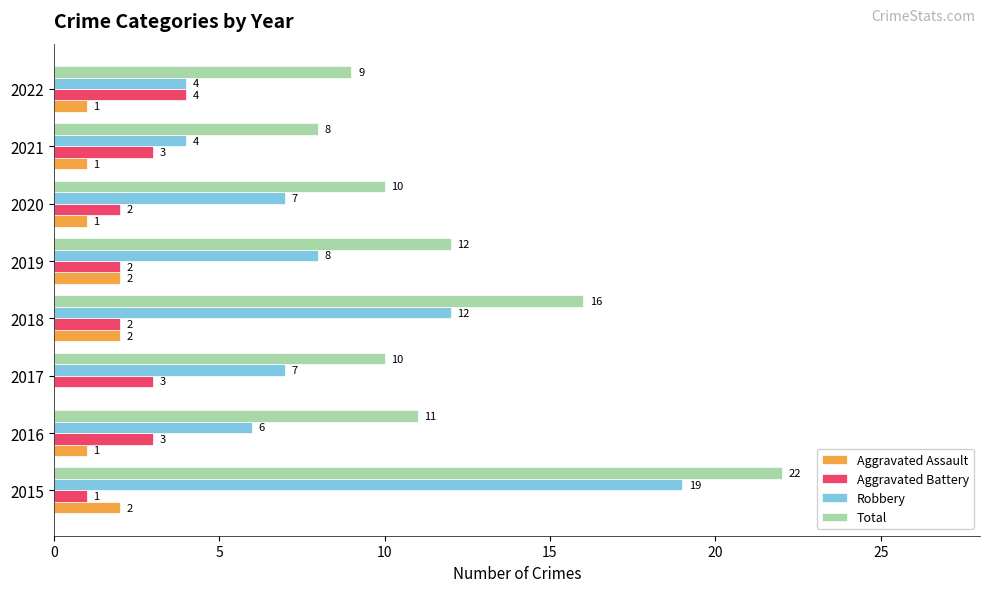

Where is Total nearest to the value 15?

2018